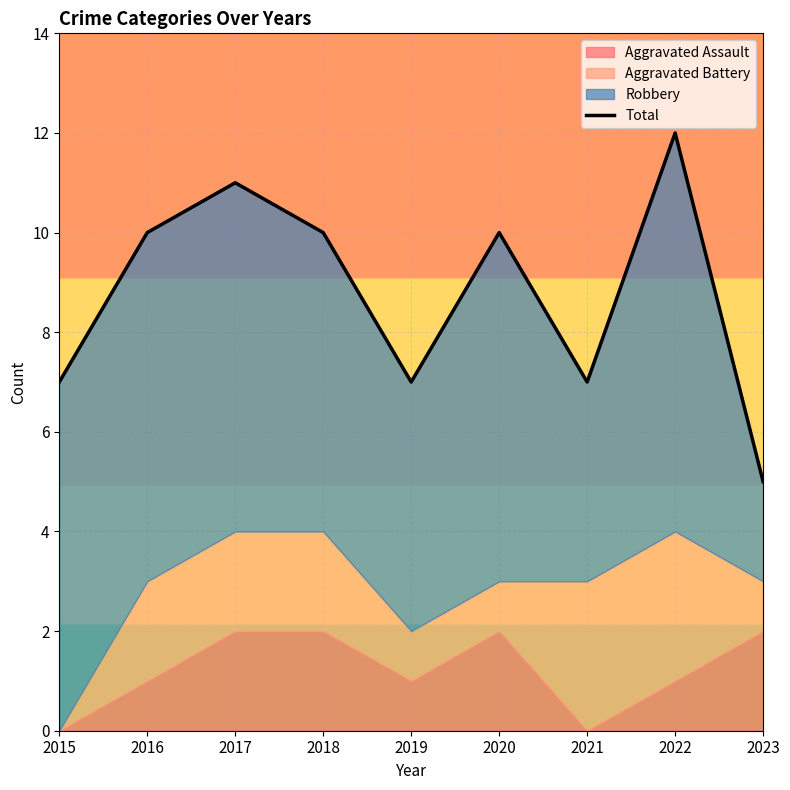

List the labels in order of value, largest first.

2022, 2017, 2016, 2018, 2020, 2015, 2019, 2021, 2023